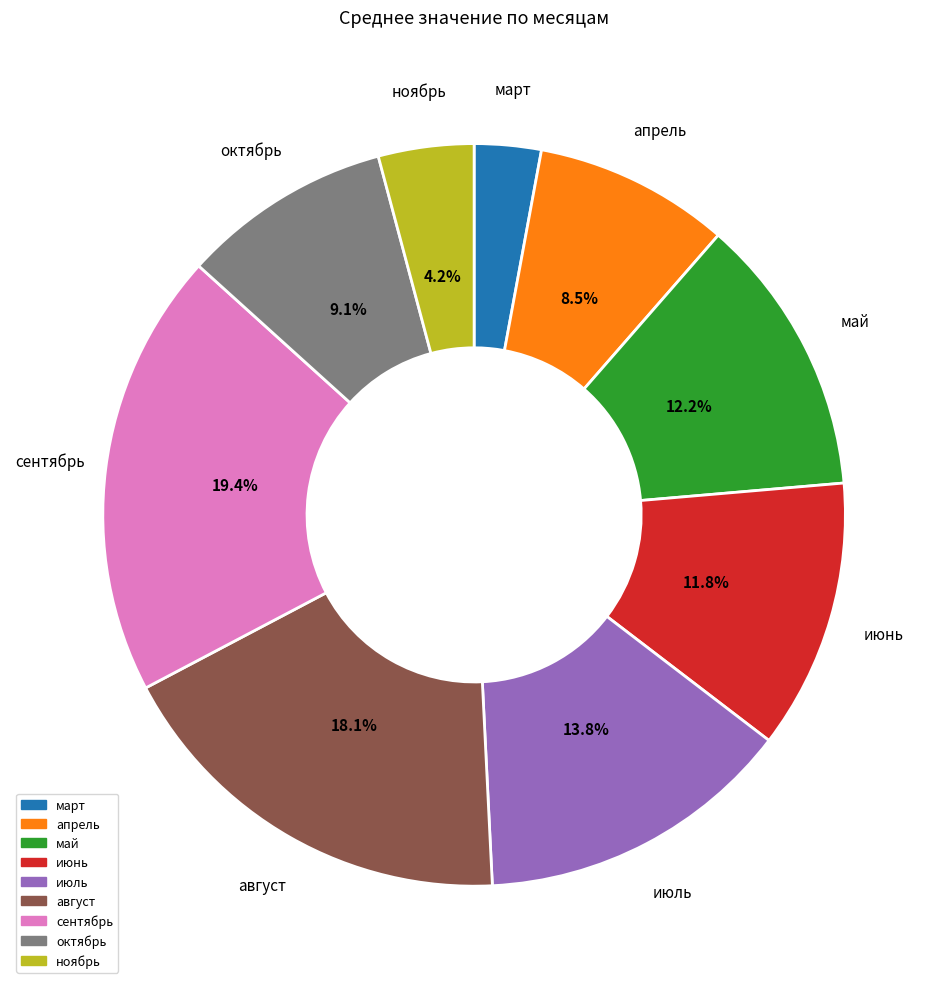

Does ноябрь account for over 50% of the chart?

No